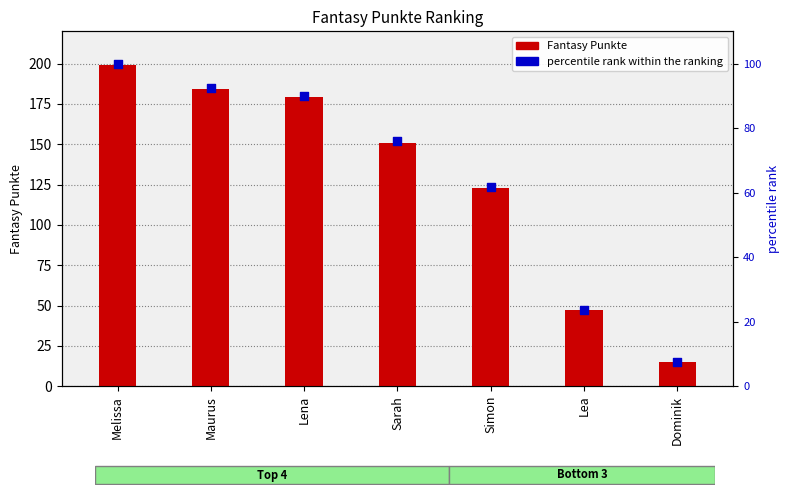

What are all the series names shown in the legend?

Fantasy Punkte, percentile rank within the ranking